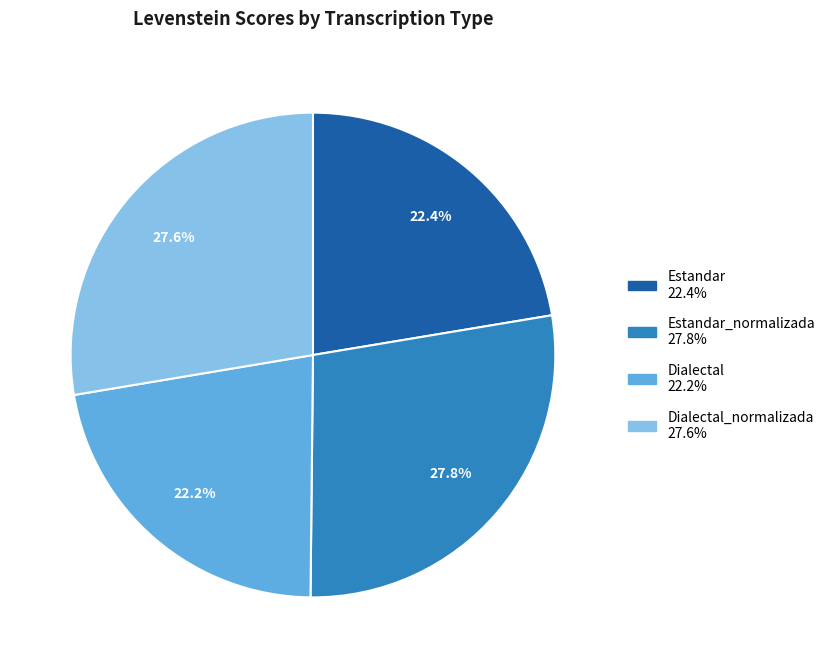

Is there a majority slice in this chart?

No